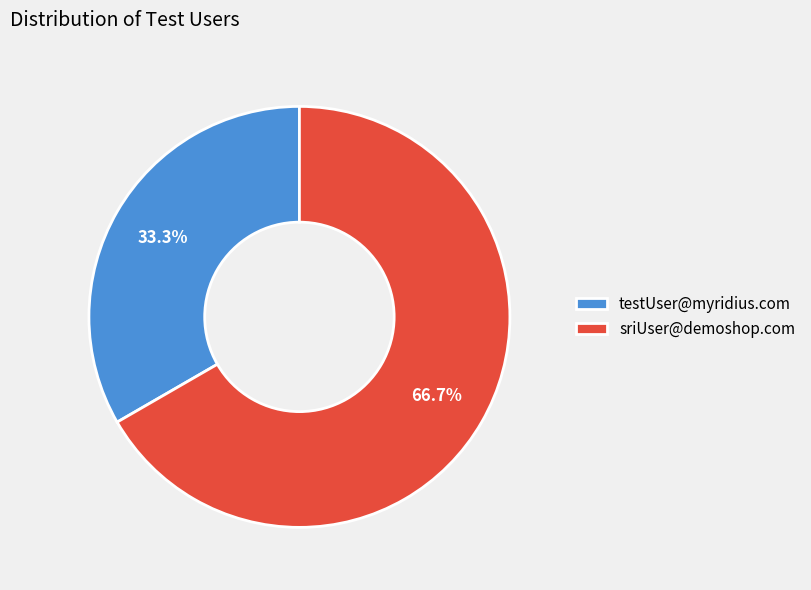

To the nearest percent, what is the average slice percentage?

50%